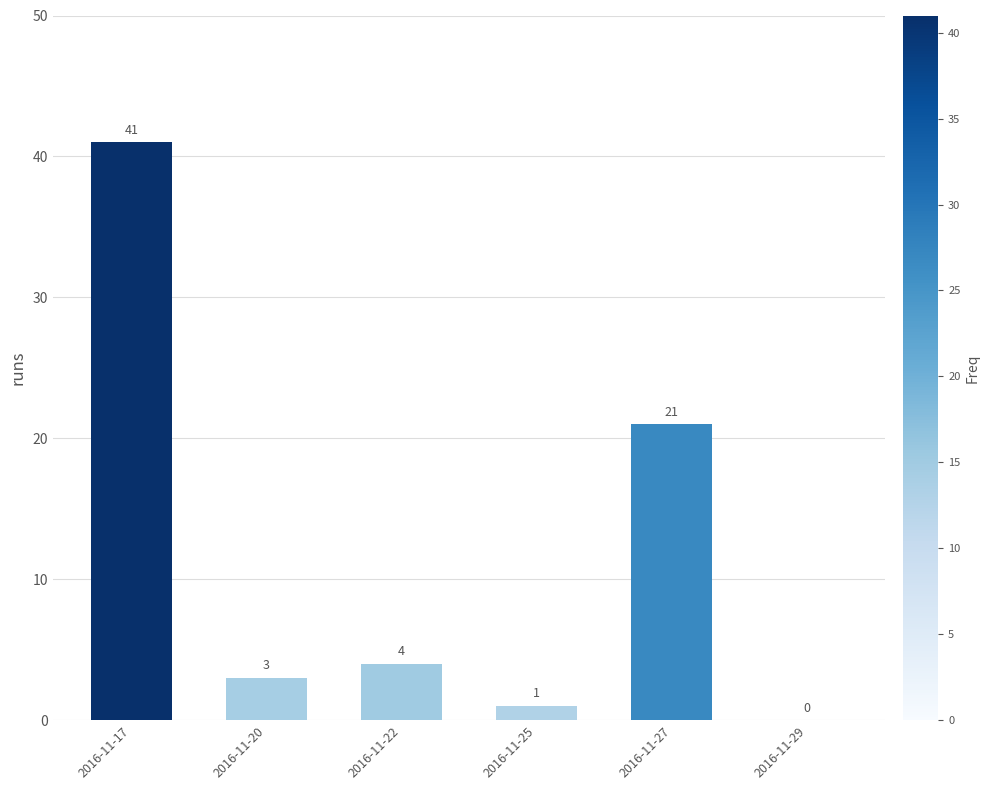

What is the sum of all values?

70